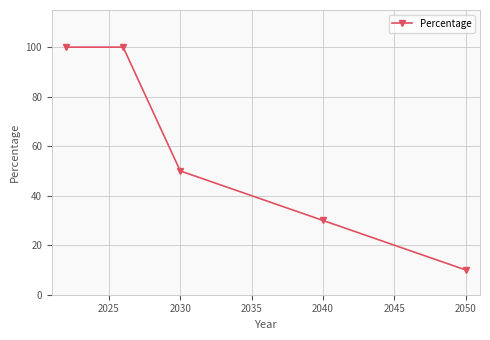

True or false: there are more than 2 points higher than both neighbors.

False